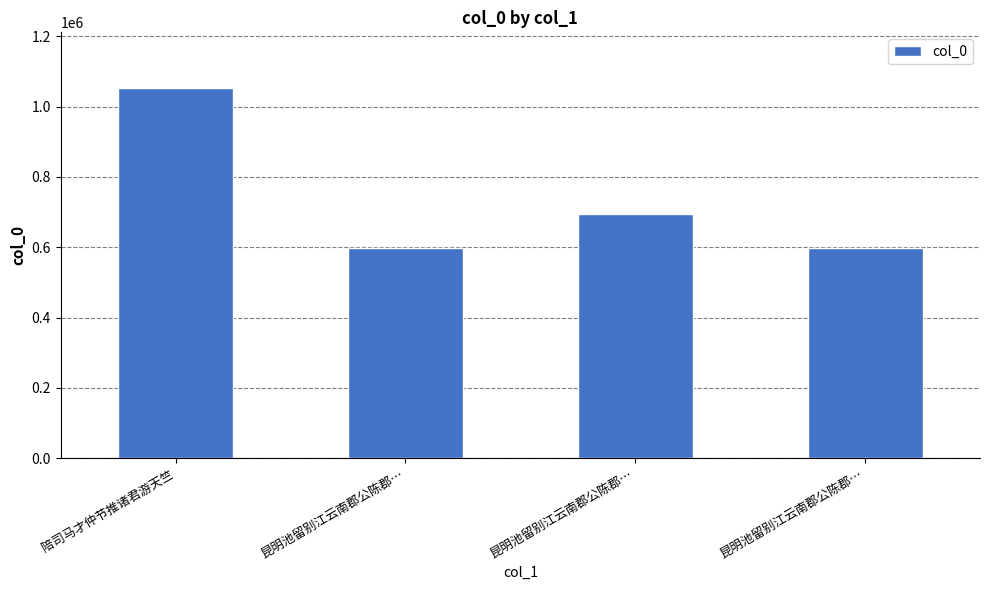

How many categories are shown in the chart?

4